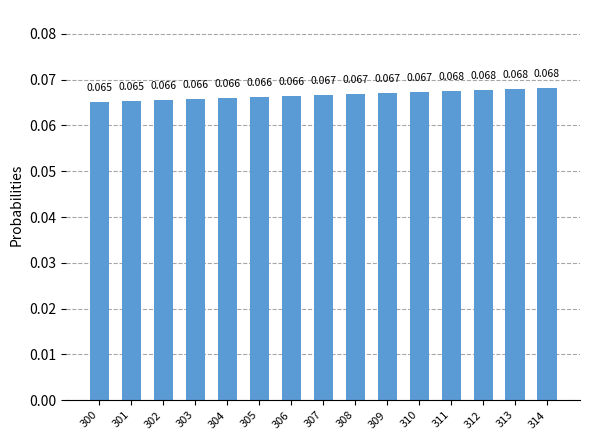

Between 305 and 302, which is larger?

305